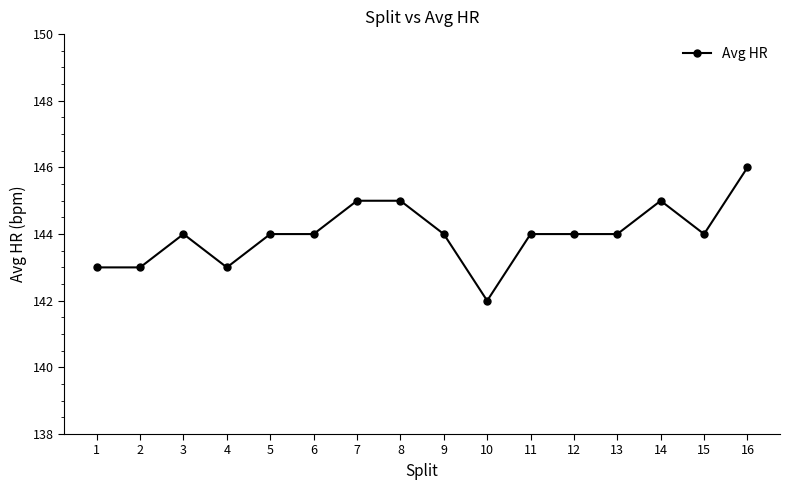

True or false: the data shows 205 at 1.

False